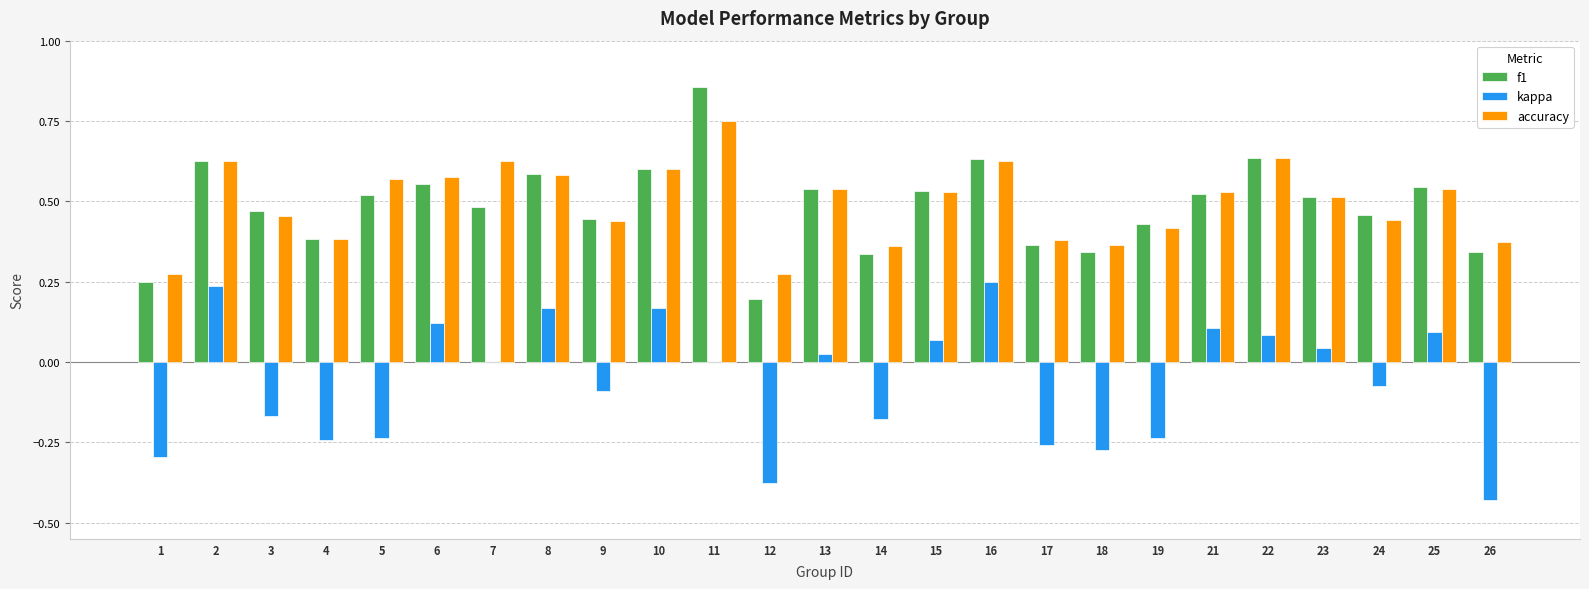

The f1 series shows 0.6 at 8. True or false?

True